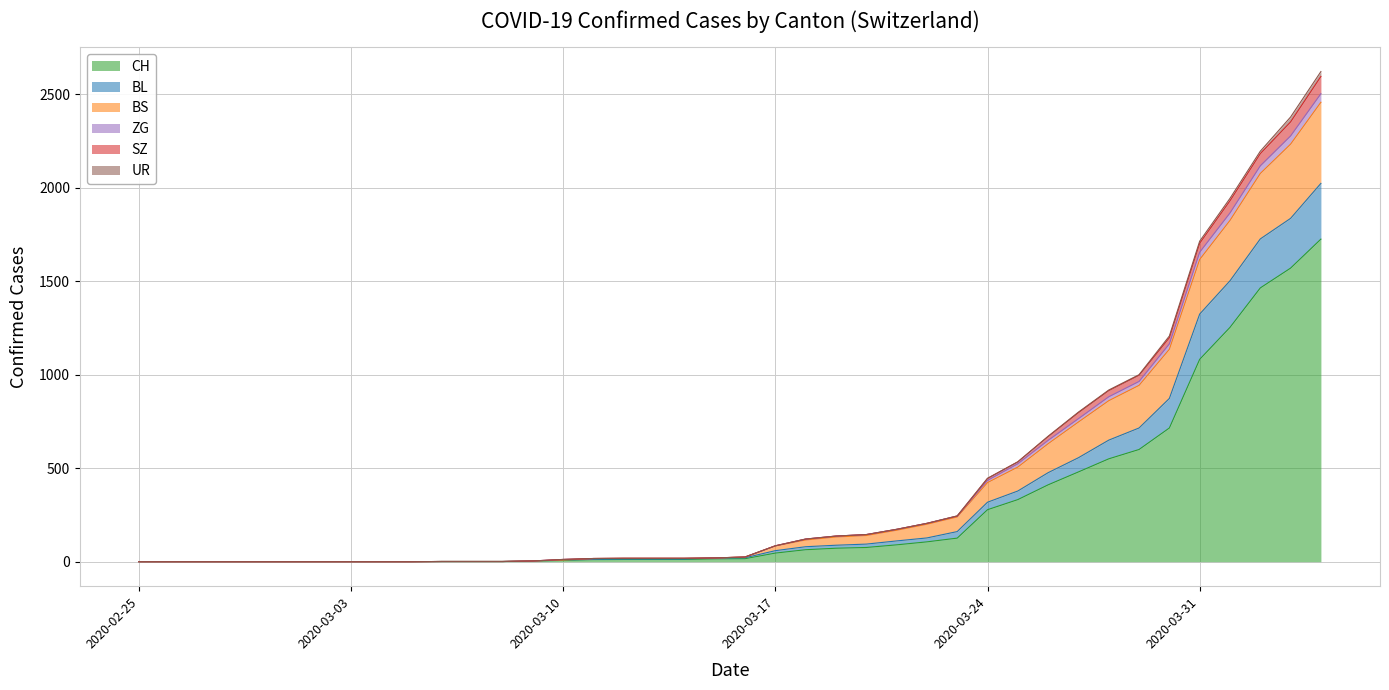

Which category has the highest value in the ZG series?

2020-04-04